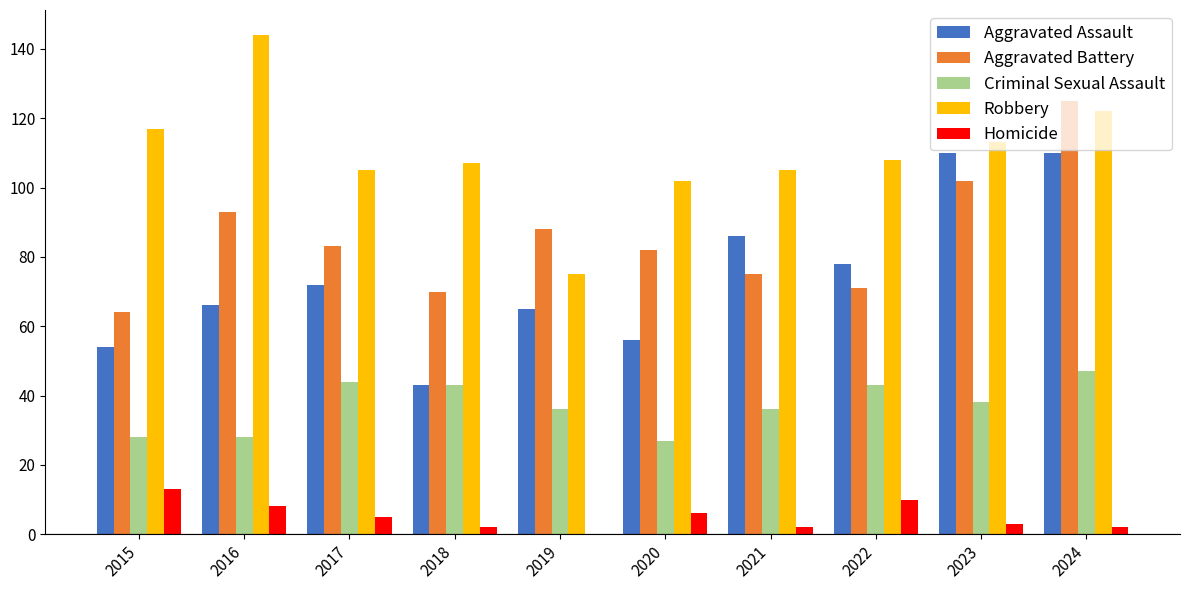

What are all the series names shown in the legend?

Aggravated Assault, Aggravated Battery, Criminal Sexual Assault, Robbery, Homicide